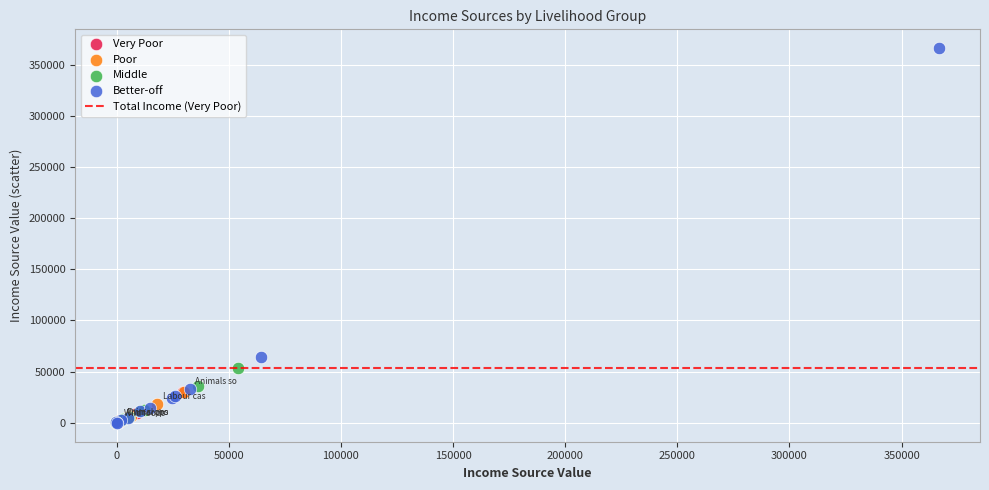

Which series contains the highest Y value?

Better-off